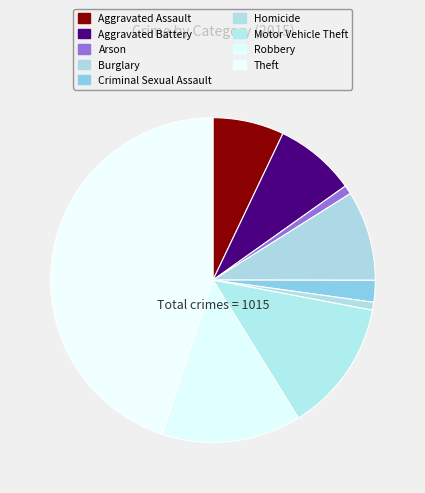

How many segments does this pie chart have?

9